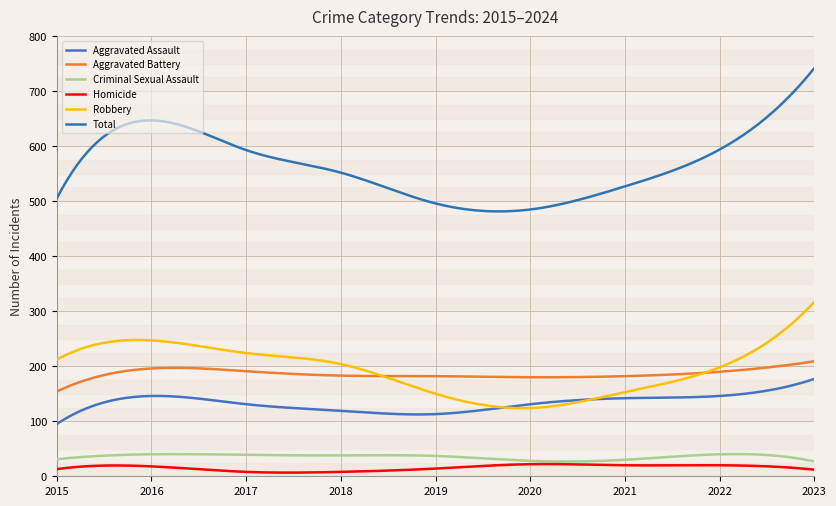

What is the difference between the maximum and minimum values in the Aggravated Assault series?

82.0